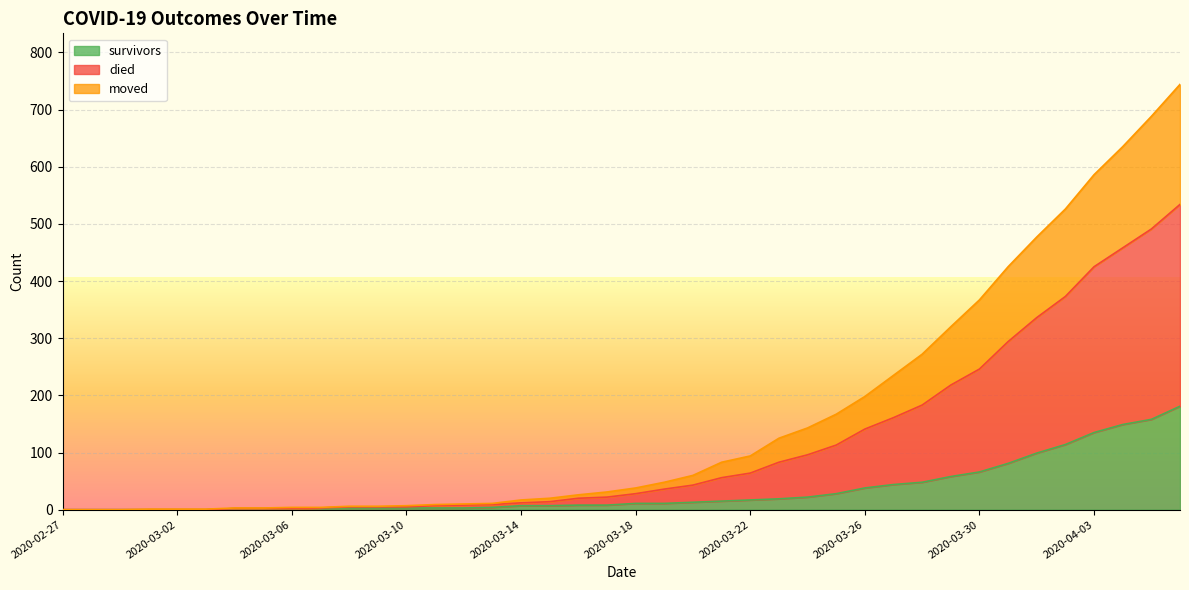

What is the maximum value for survivors?

181